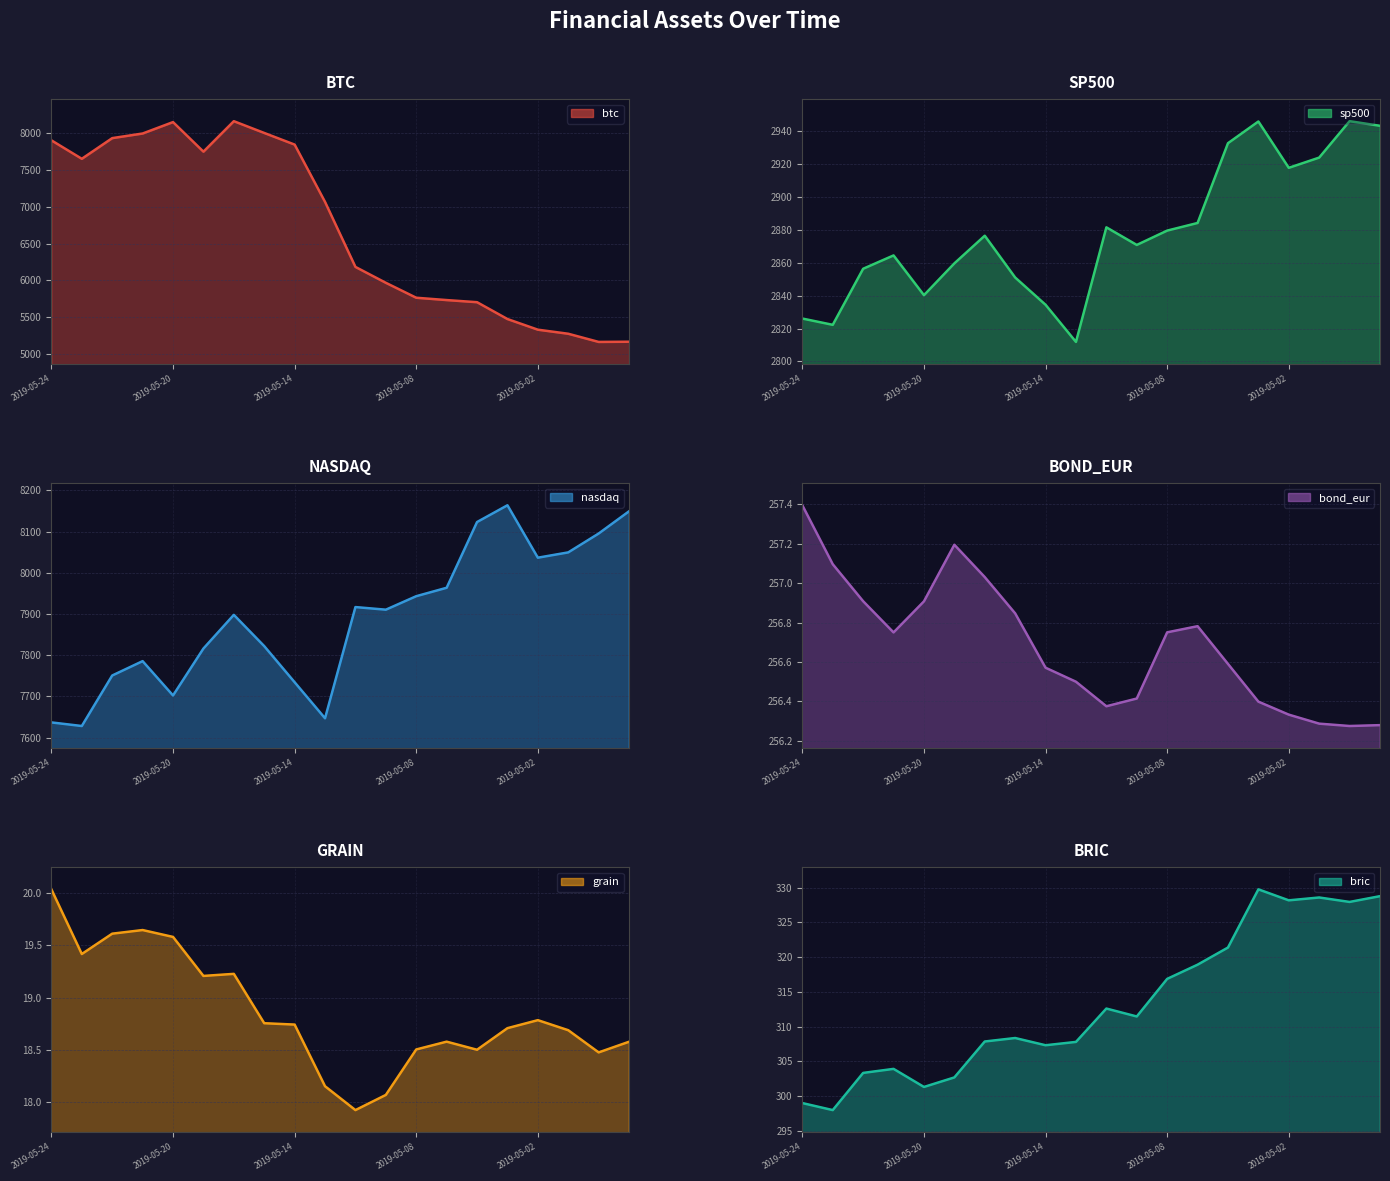

Between 8 and 15, which series saw the biggest shift?

btc